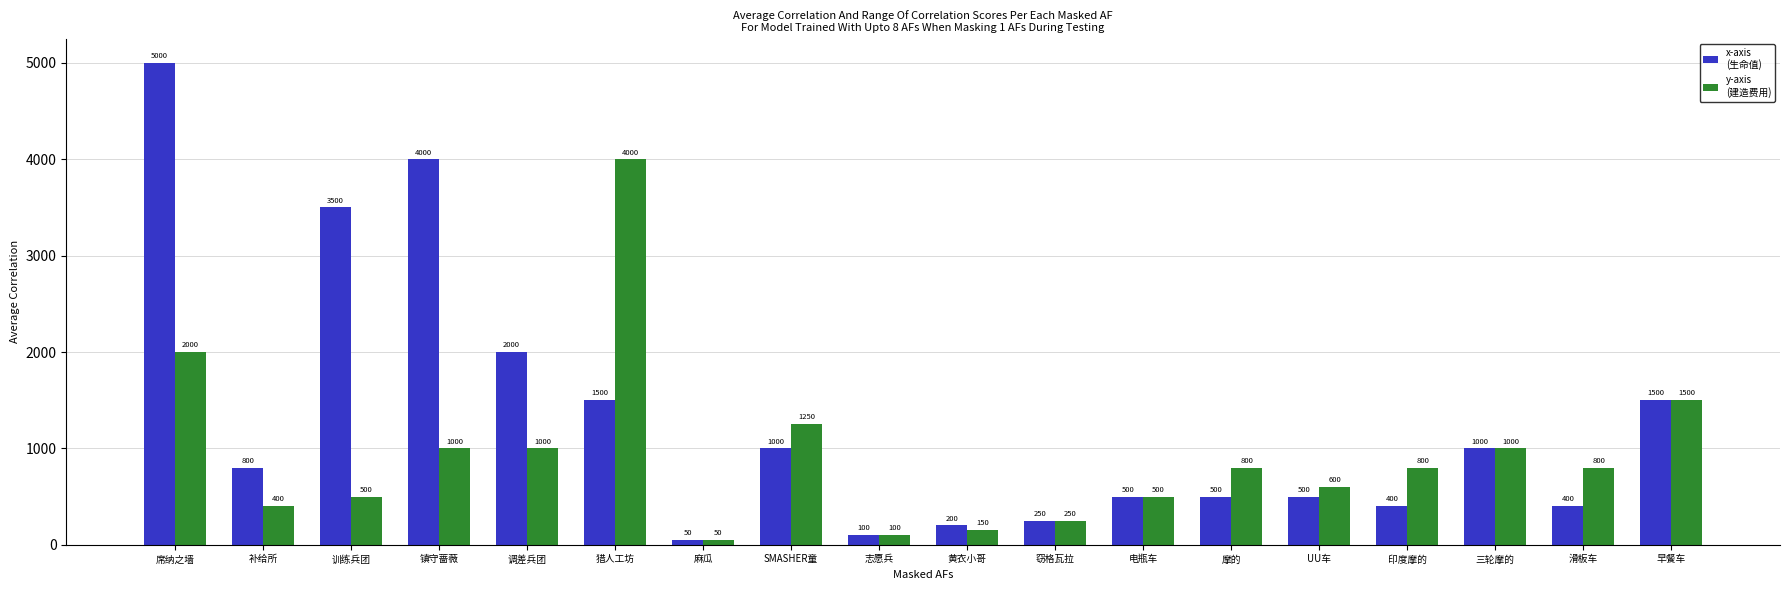

What is the difference between the highest and lowest values at 训练兵团?

3000